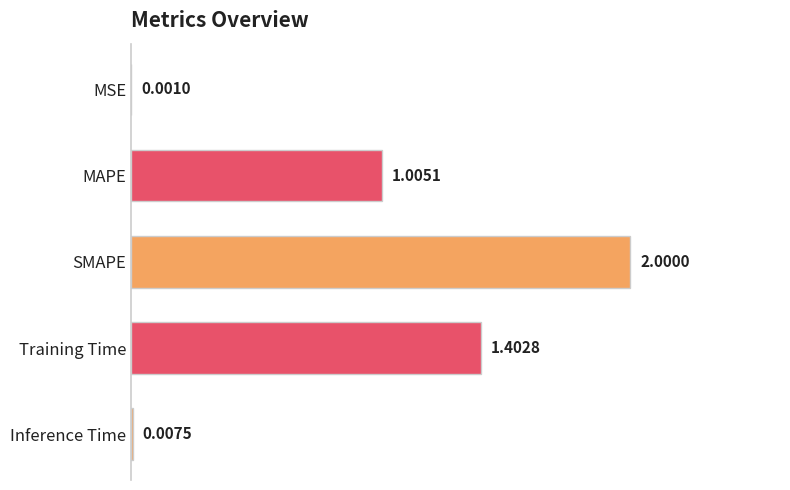

Between Training Time and SMAPE, which is larger?

SMAPE